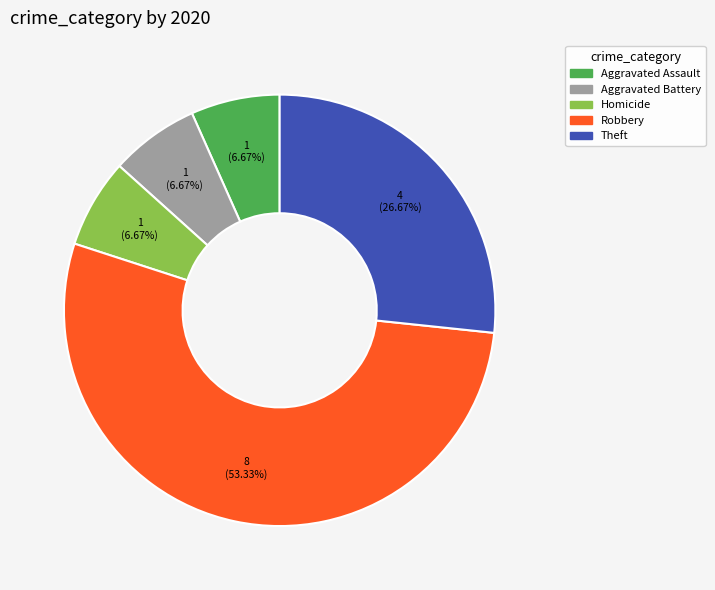

Is there any slice that represents more than half of the pie?

Yes